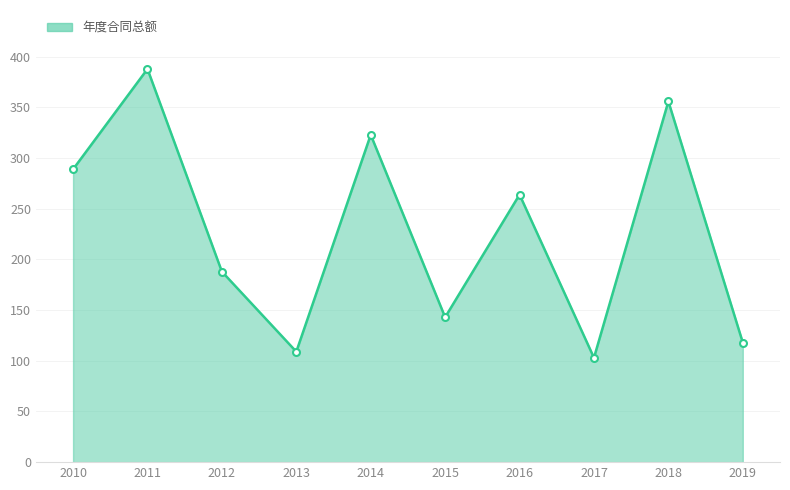

Approximately how many times larger is the value at 2011 compared to 2010?

1.3